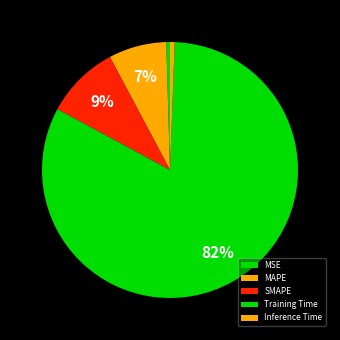

What percentage is the SMAPE slice, to the nearest percent?

9%